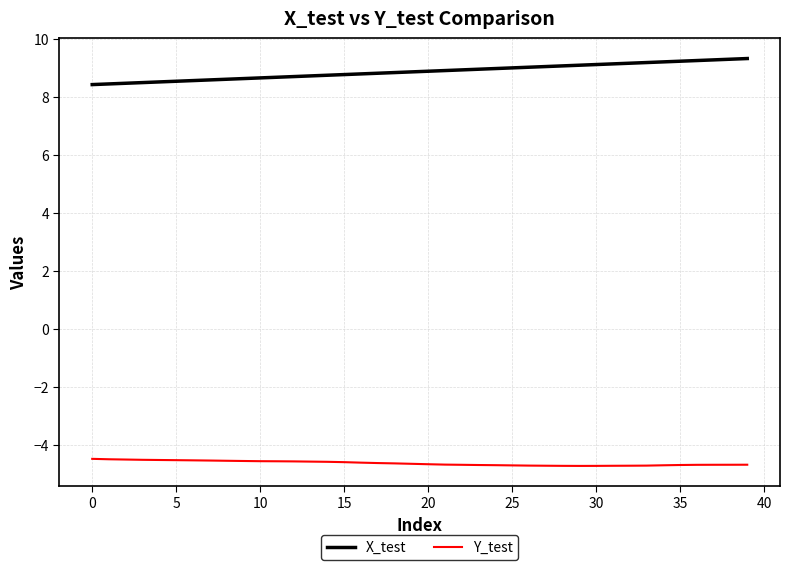

Which series has the largest total across all categories?

X_test